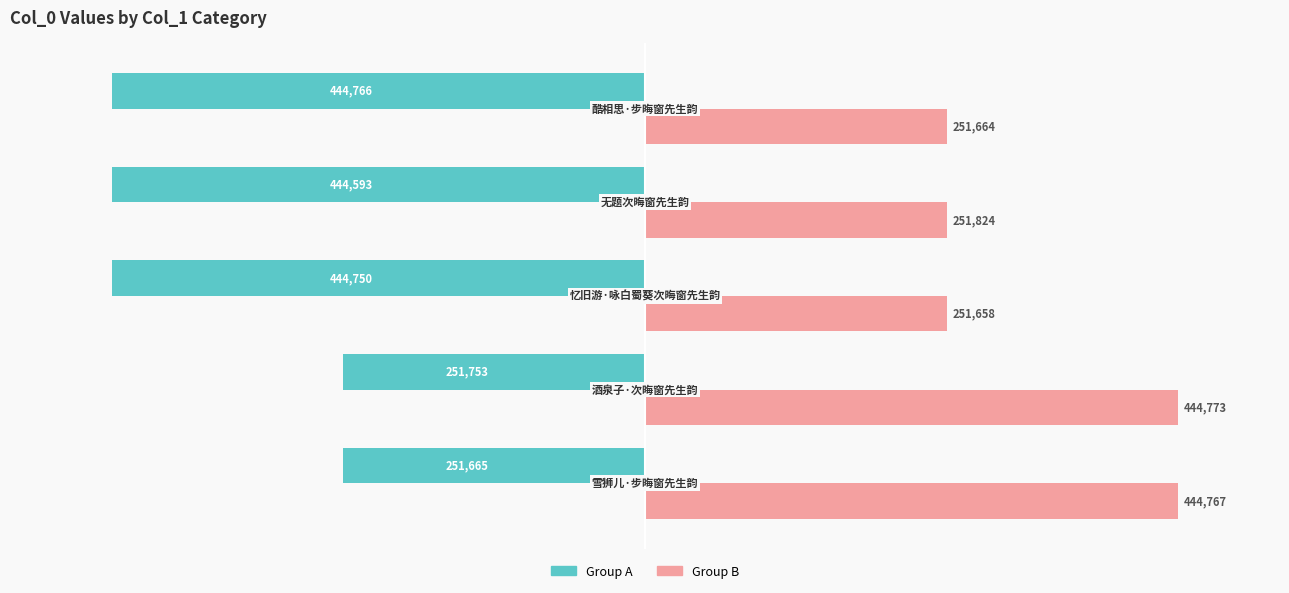

What is the smallest value displayed?

-444766